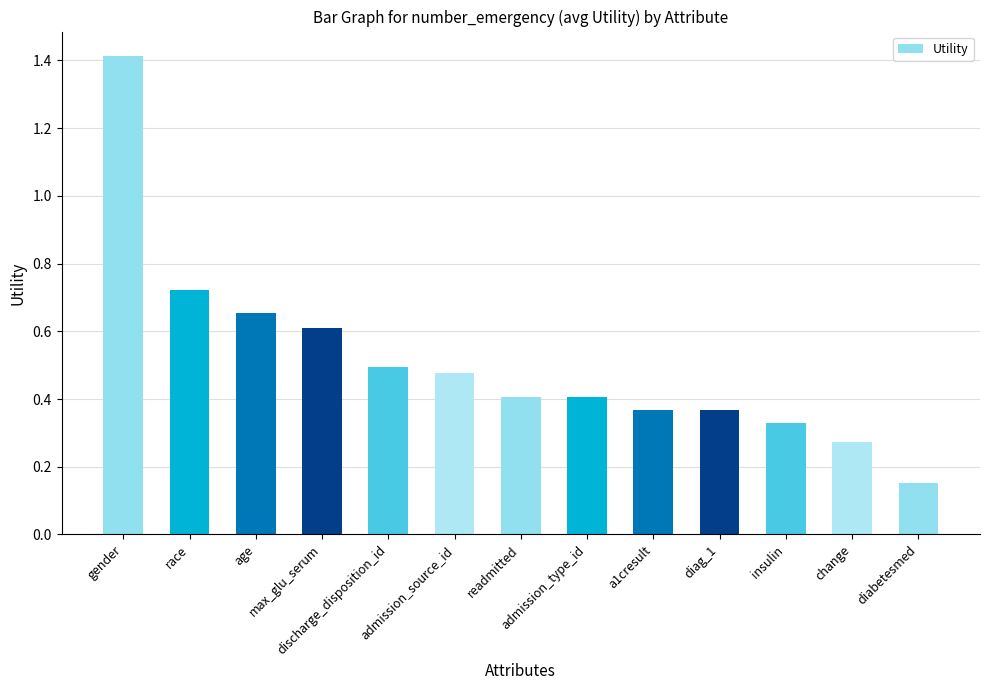

What is the maximum value shown in the chart?

1.4